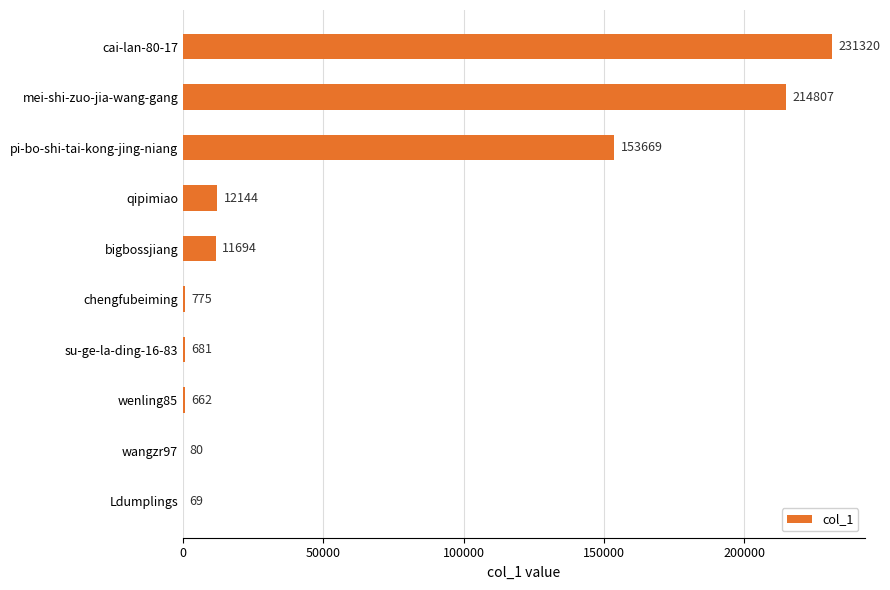

What is the sum of all values?

625901